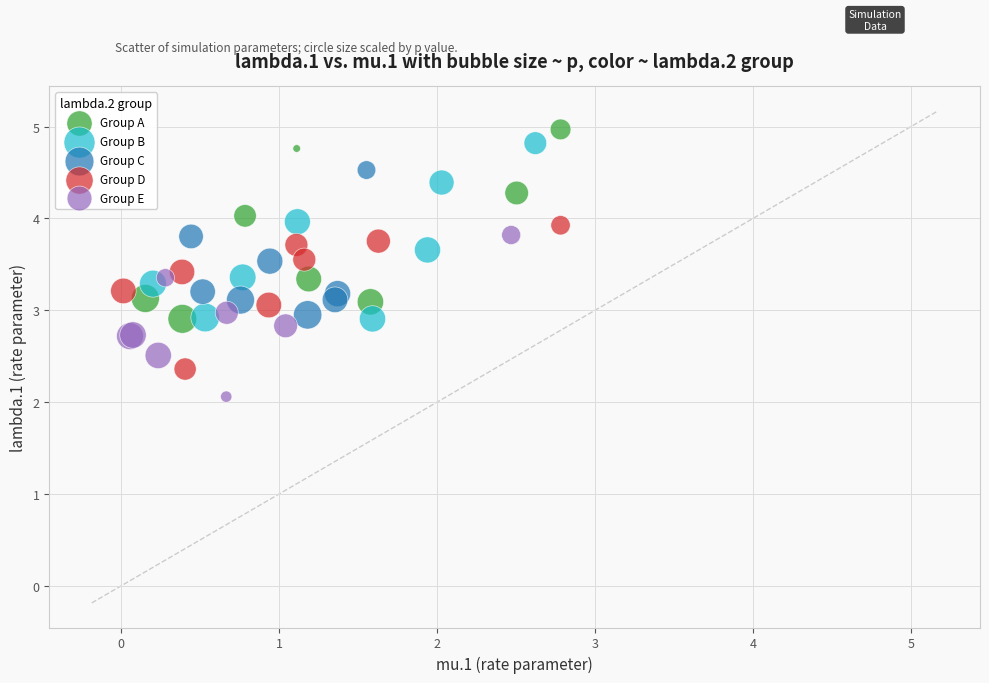

Which series contains the highest Y value?

Group A